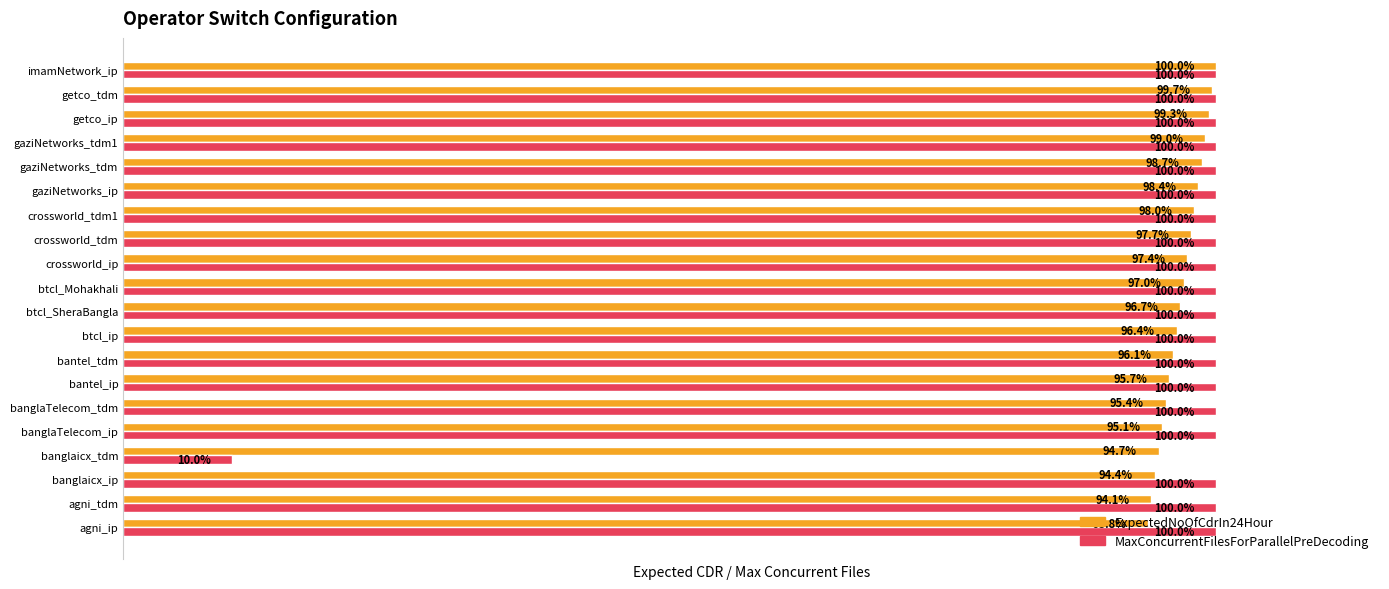

Between crossworld_tdm1 and getco_tdm, which series saw the biggest shift?

ExpectedNoOfCdrIn24Hour